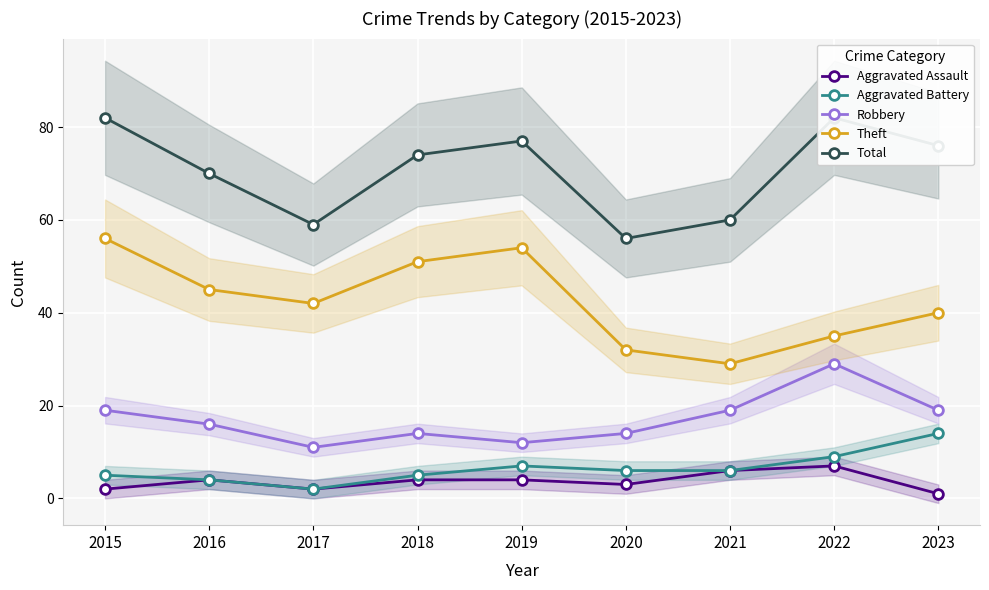

Between 2021 and 2022, which series saw the biggest shift?

Total